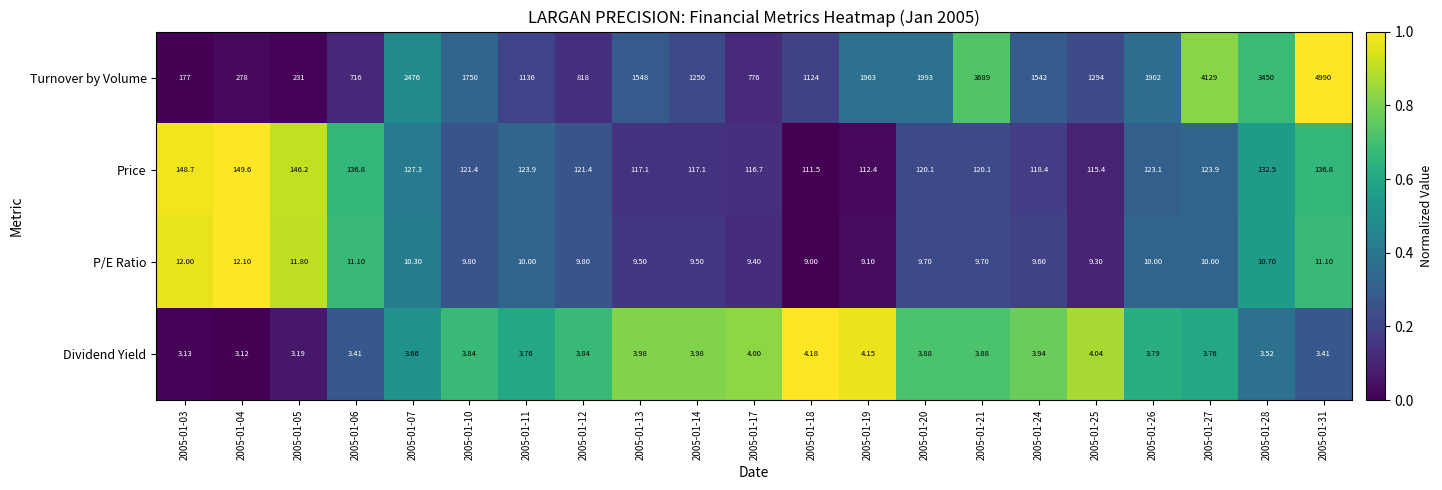

What is the total value across all series at 2005-01-06?

867.3